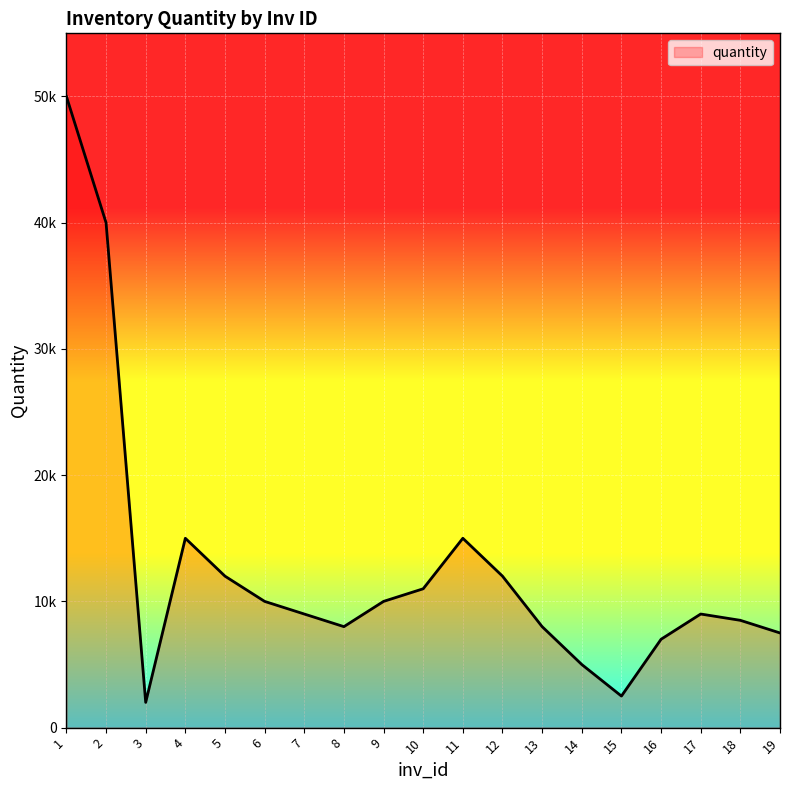

The chart shows a value of 40000 at 2. True or false?

True